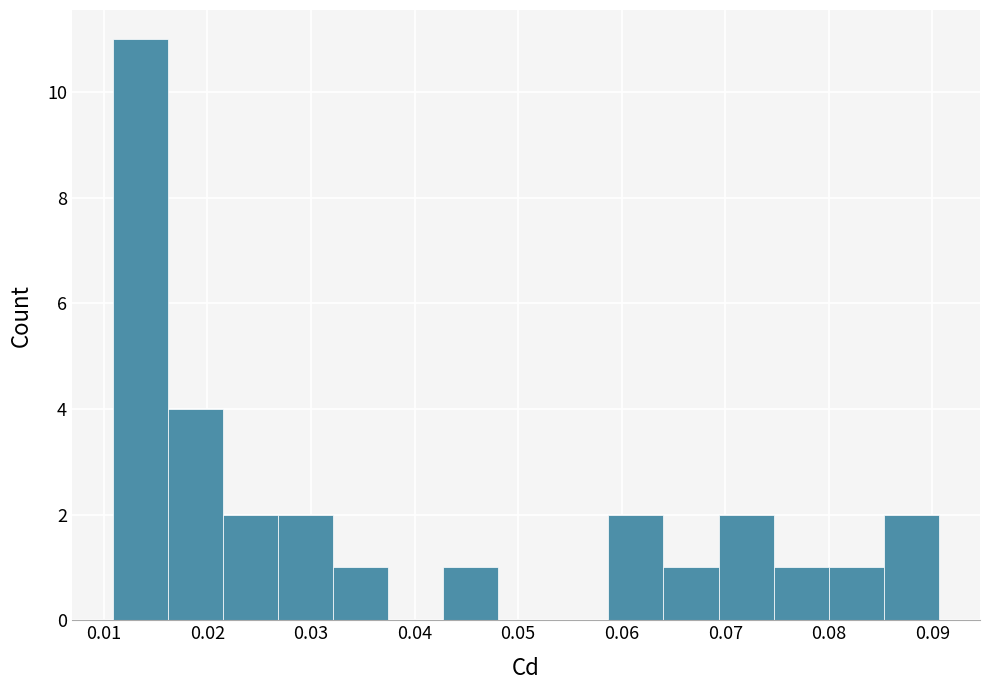

Reading left to right, list every bar in this chart as the range it spans on the x-axis followed by its height. Neither the bar edges nor the heights are printed on the chart, so give them approximately, as read against the axes.

0.011 to 0.016: 11
0.016 to 0.022: 4
0.022 to 0.027: 2
0.027 to 0.032: 2
0.032 to 0.037: 1
0.037 to 0.043: 0
0.043 to 0.048: 1
0.048 to 0.053: 0
0.053 to 0.059: 0
0.059 to 0.064: 2
0.064 to 0.069: 1
0.069 to 0.075: 2
0.075 to 0.080: 1
0.080 to 0.085: 1
0.085 to 0.091: 2